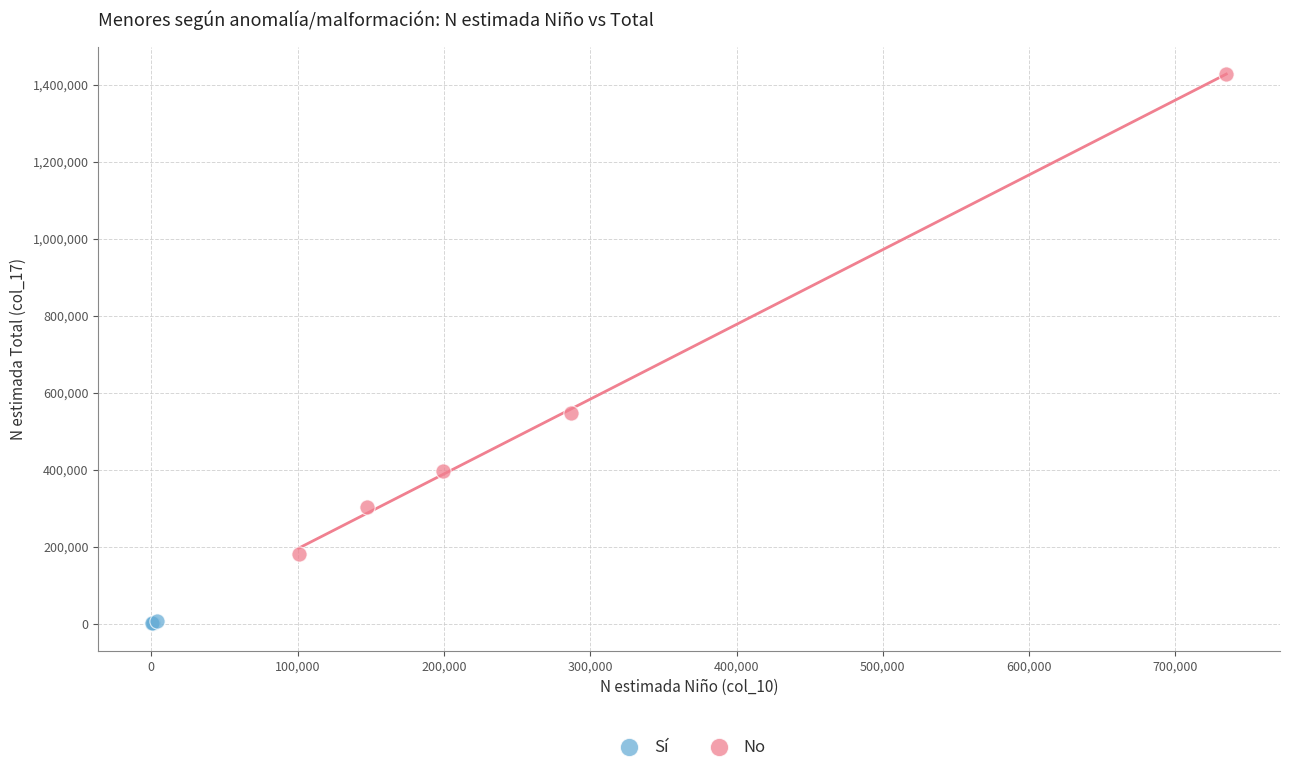

Which series has the widest spread of Y values?

No